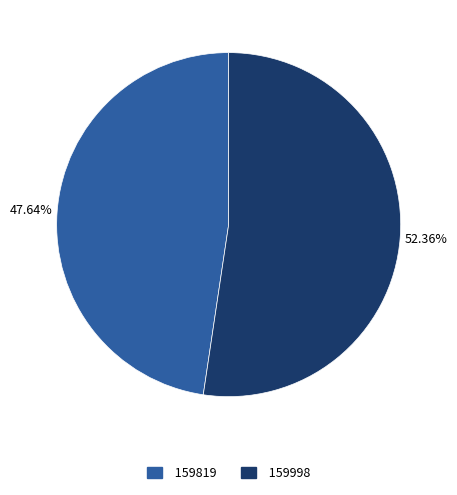

How many slices are in this pie chart?

2